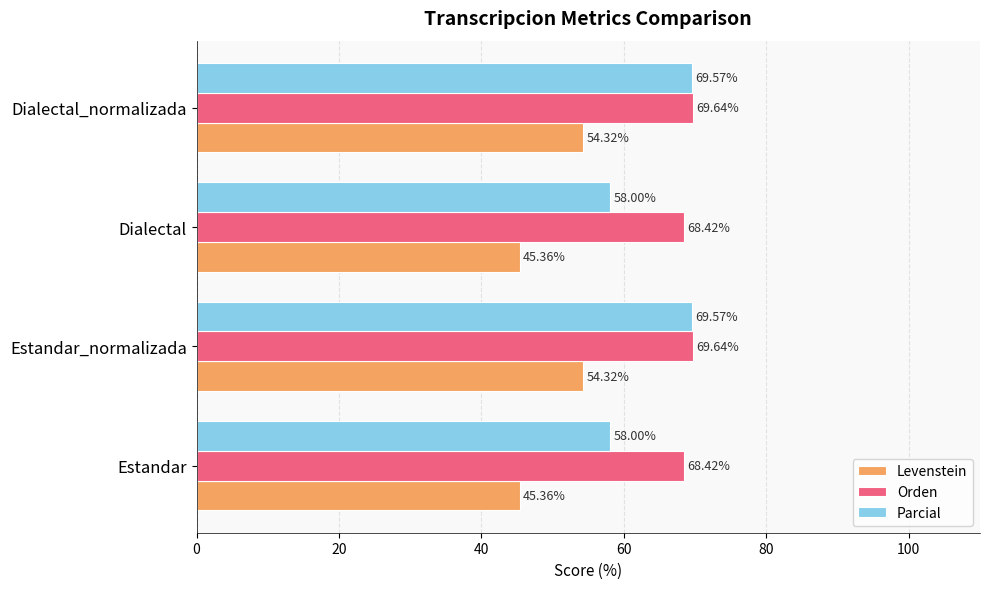

What is the difference between the maximum and second lowest values in the Levenstein series?

9.0